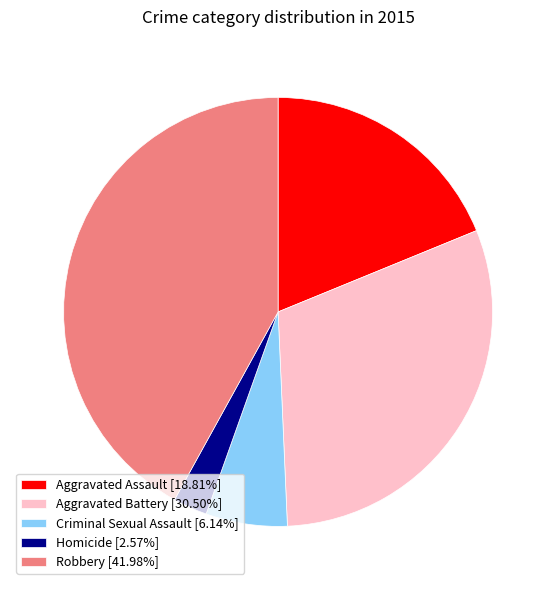

Is there a majority slice in this chart?

No